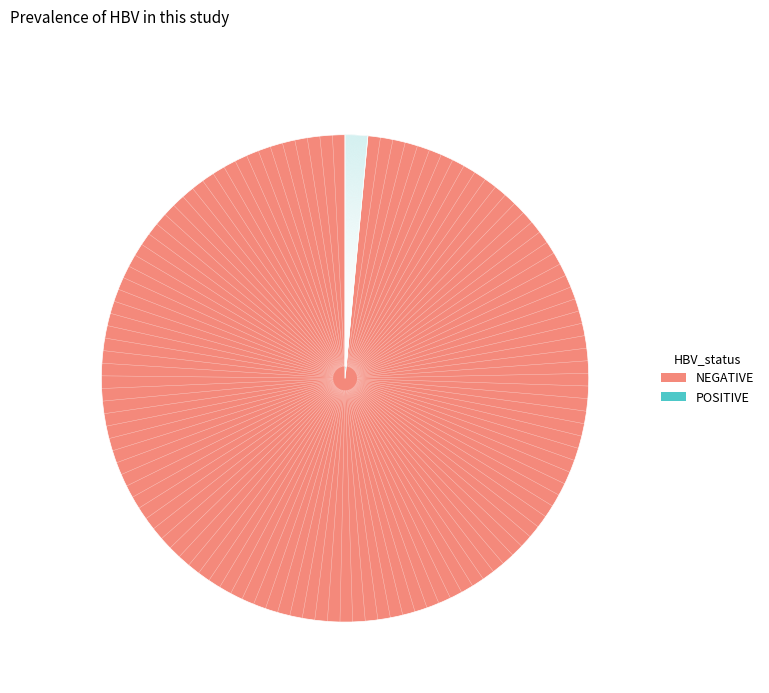

Is there a majority slice in this chart?

Yes